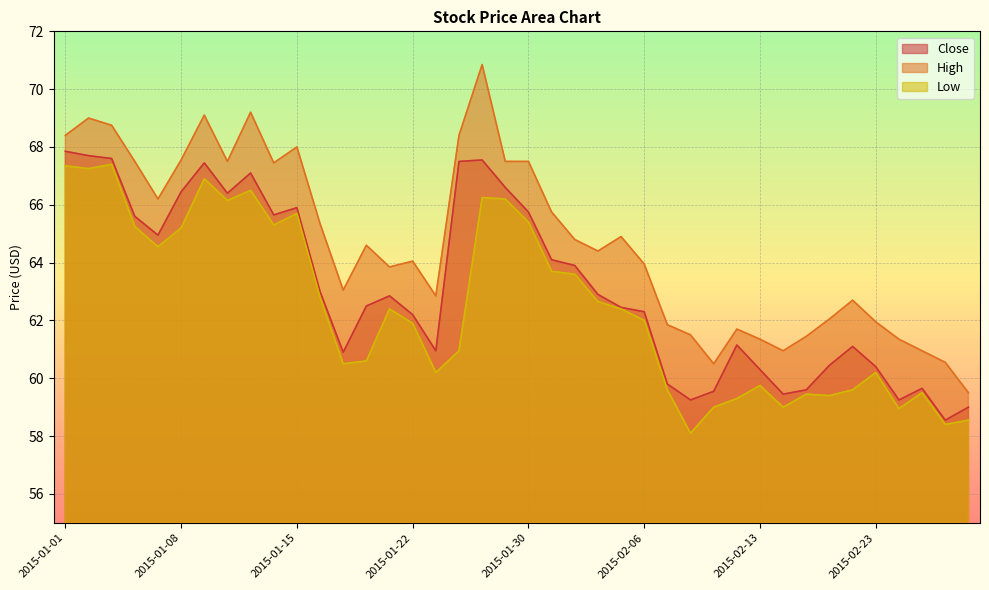

What is the difference between the Close values at 2015-01-14 and 2015-02-10?

6.4